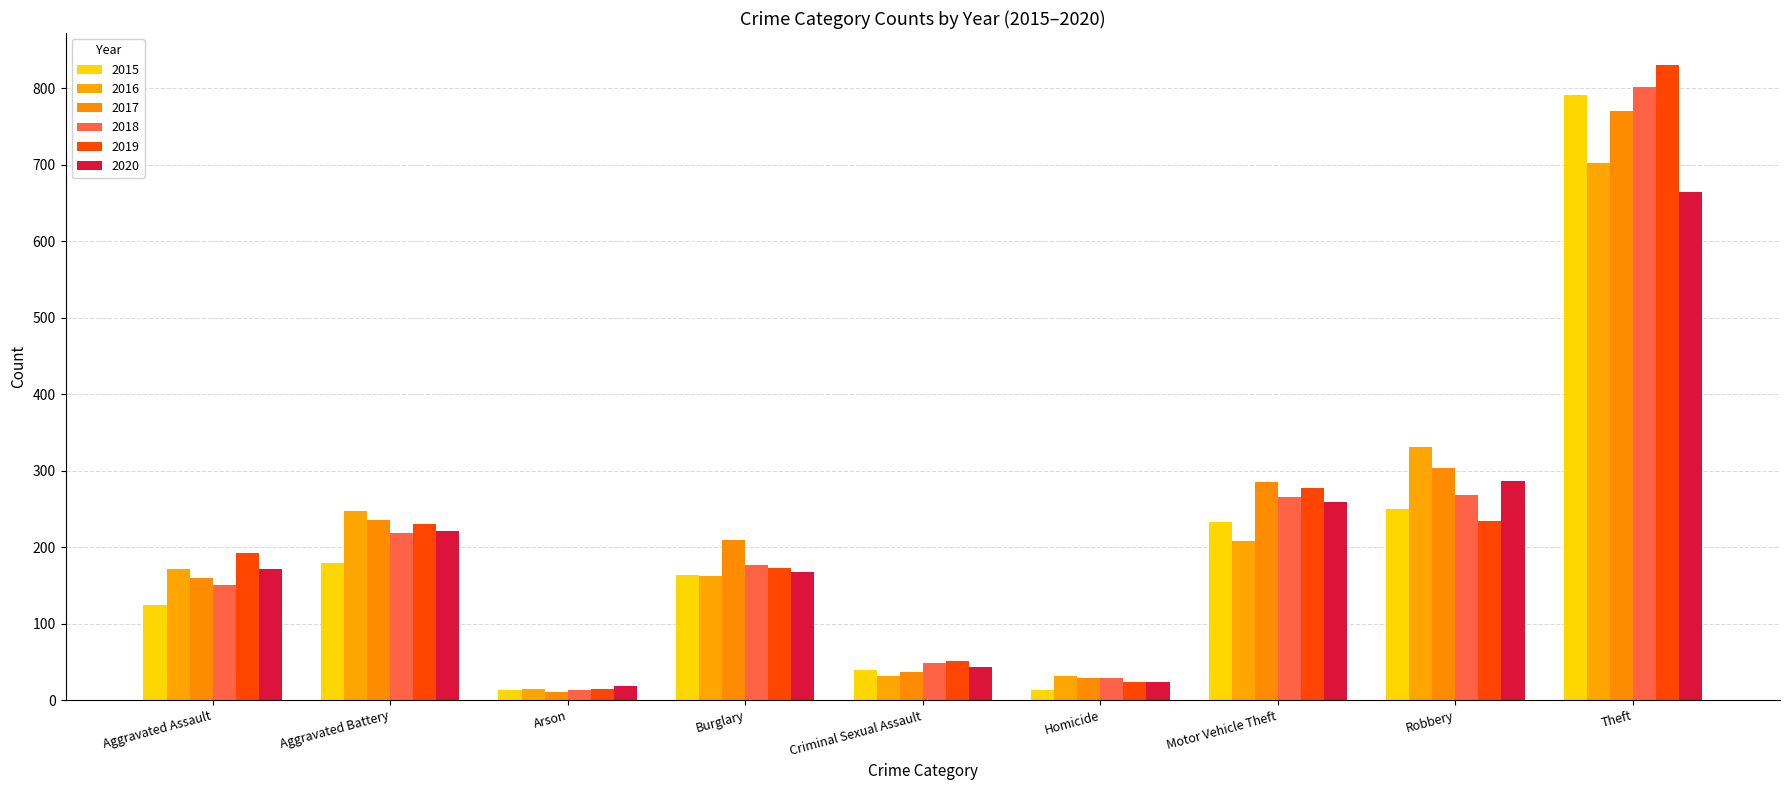

Is it true that 2016 equals 162 at Burglary?

True